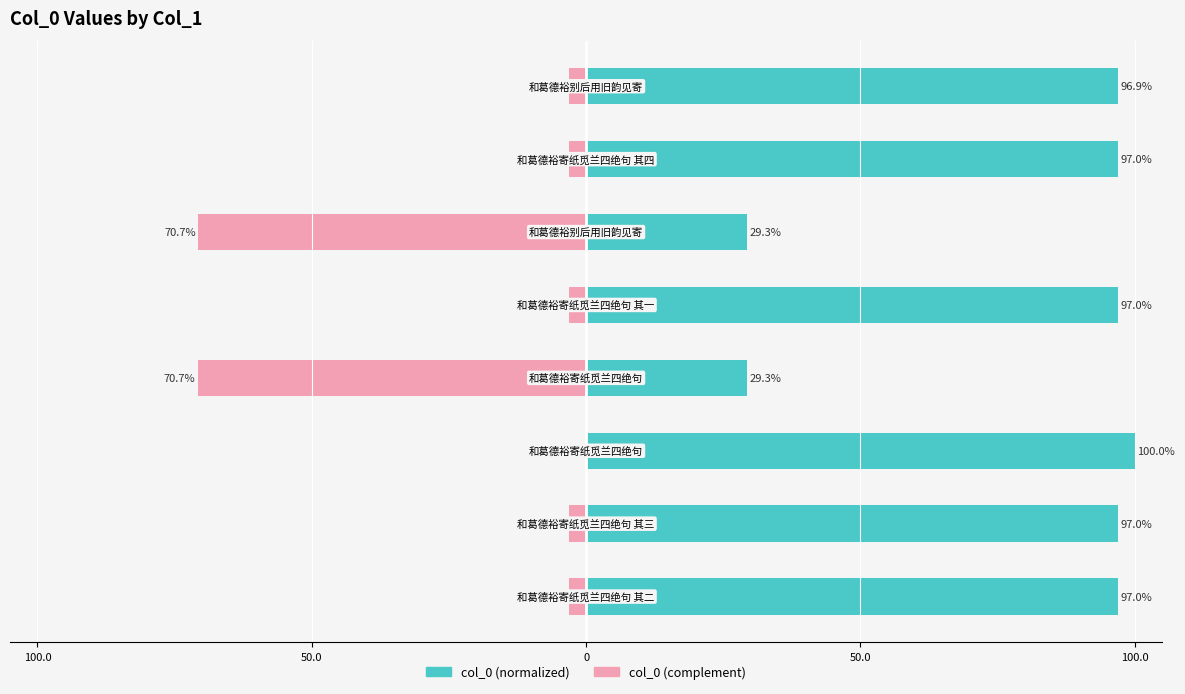

At how many categories does at least one series exceed 24?

8